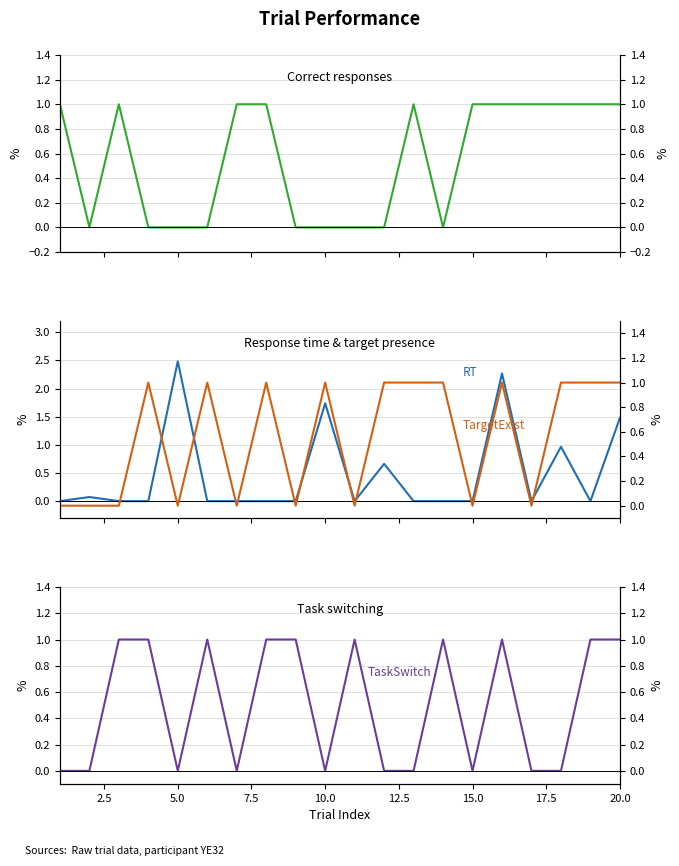

Does the chart have visible grid lines?

Yes